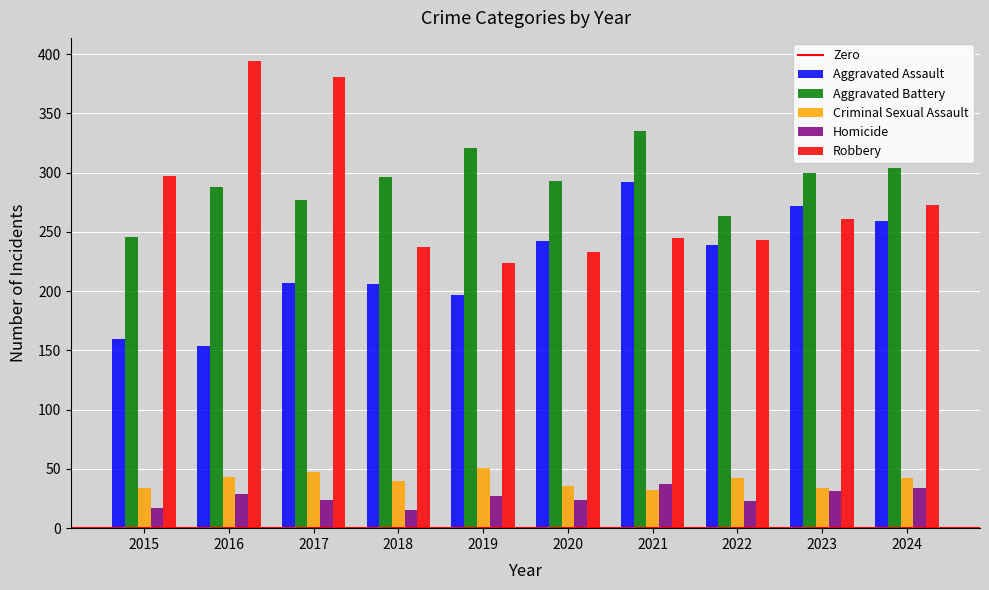

Is it true that Aggravated Battery equals 321 at 2019?

True